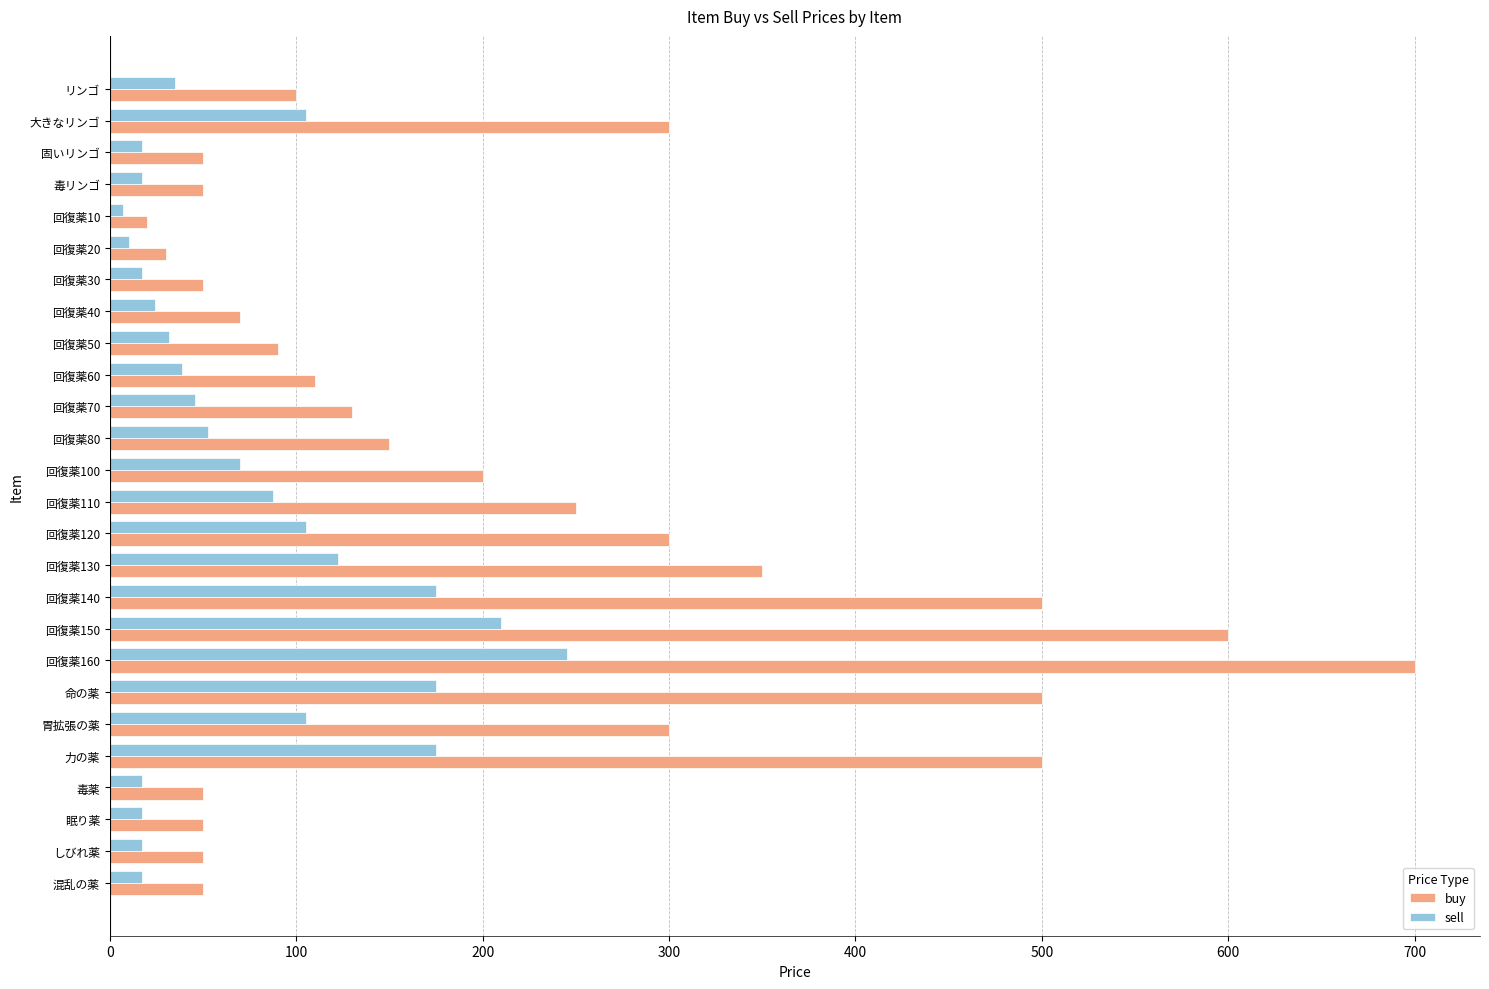

Which label corresponds to the largest value in the chart?

回復薬160